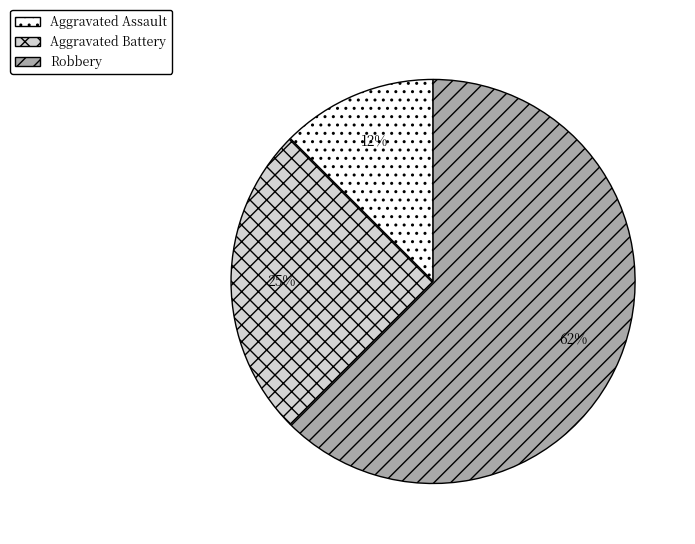

Between Robbery and Aggravated Battery, which is larger?

Robbery